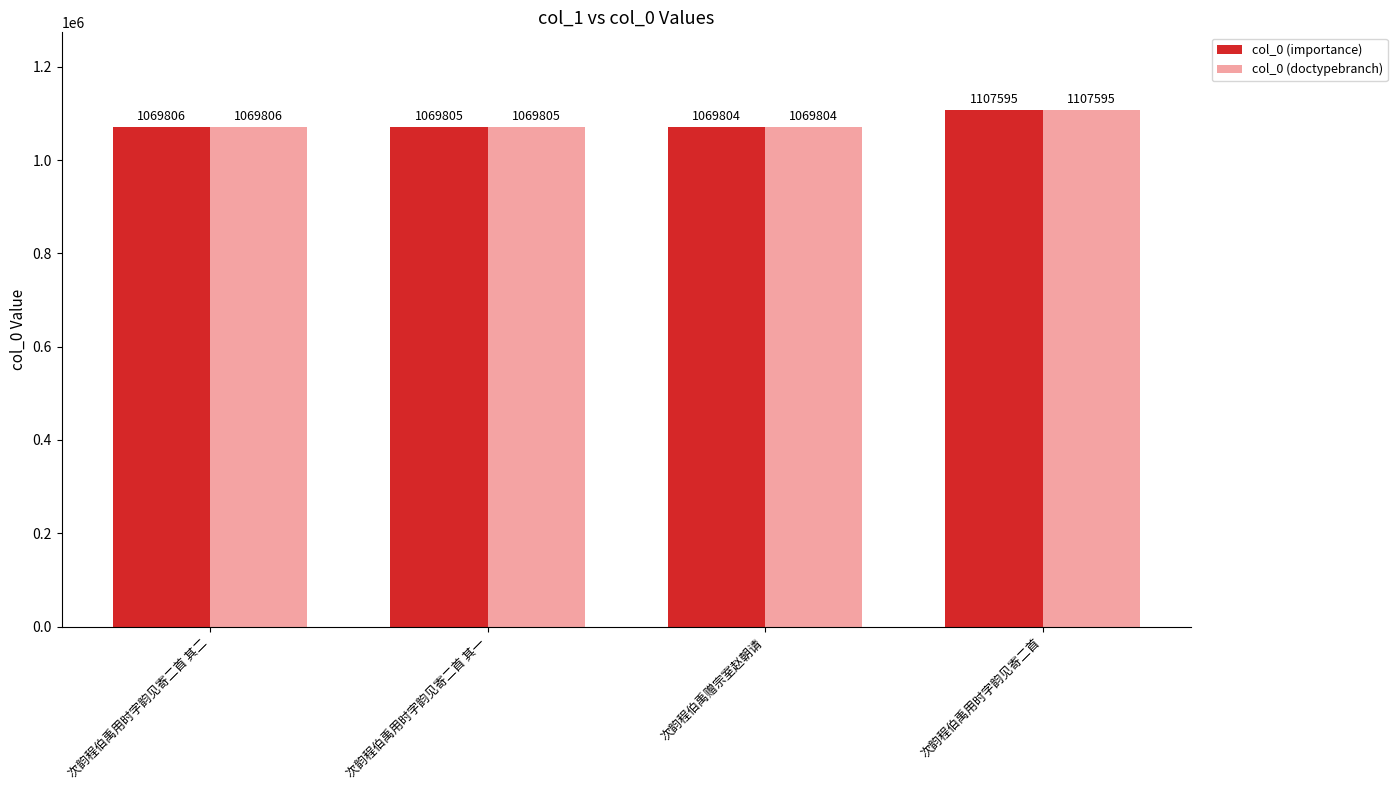

How many bars are there in total?

8